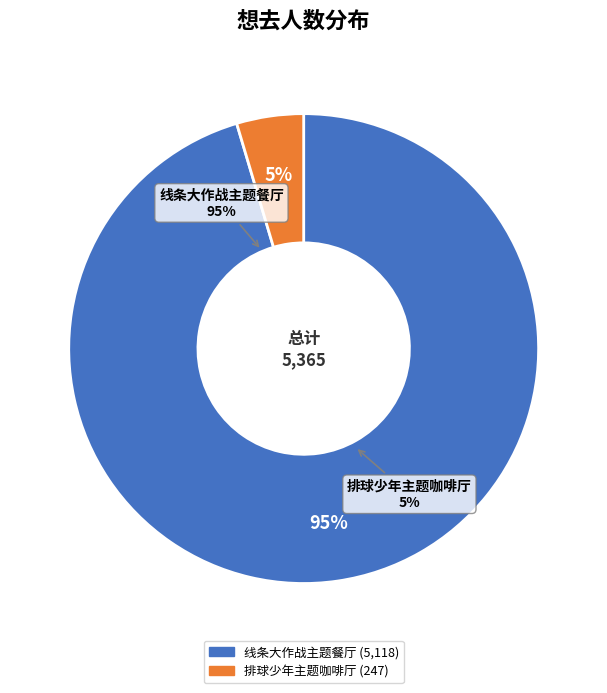

How many slices are in this pie chart?

2